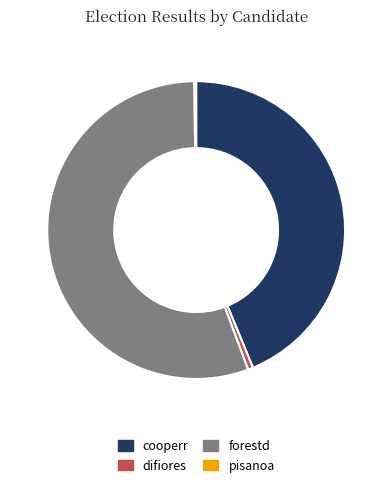

Is there a majority slice in this chart?

Yes